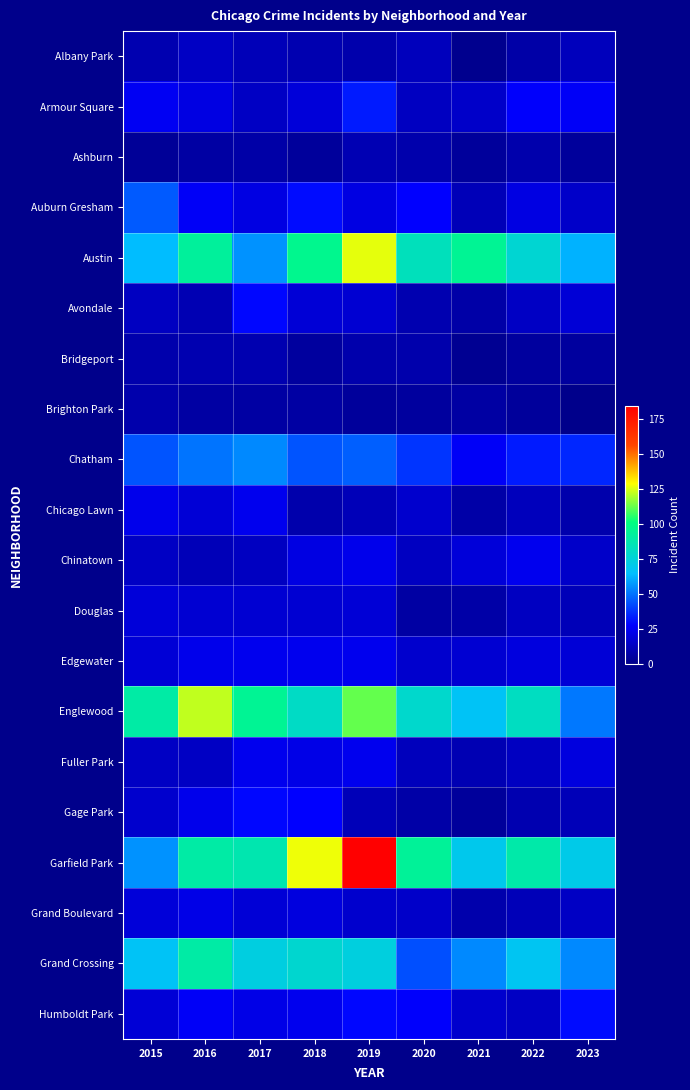

Which label corresponds to the largest value in the chart?

2019